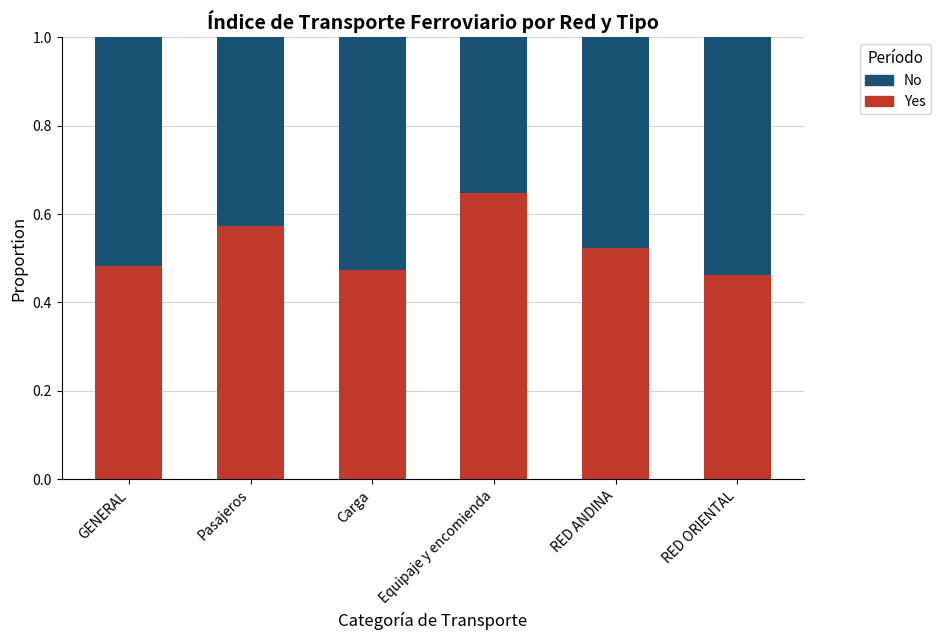

What is the total value across all series at RED ANDINA?

1.0